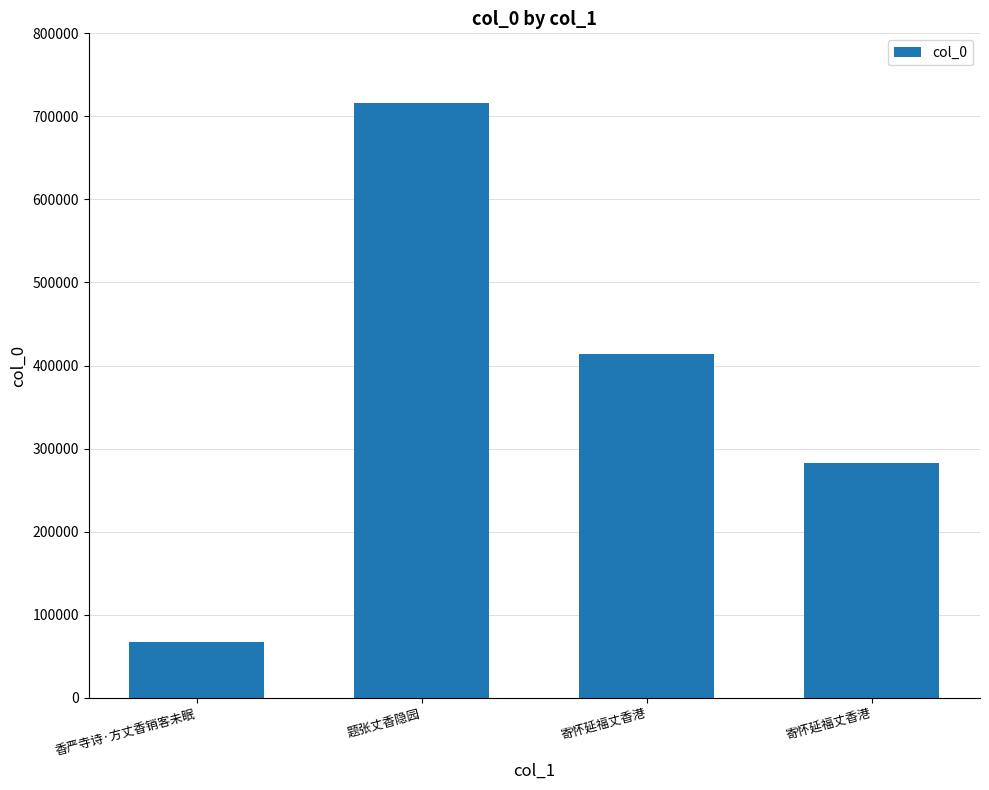

How many bars are there in total?

4